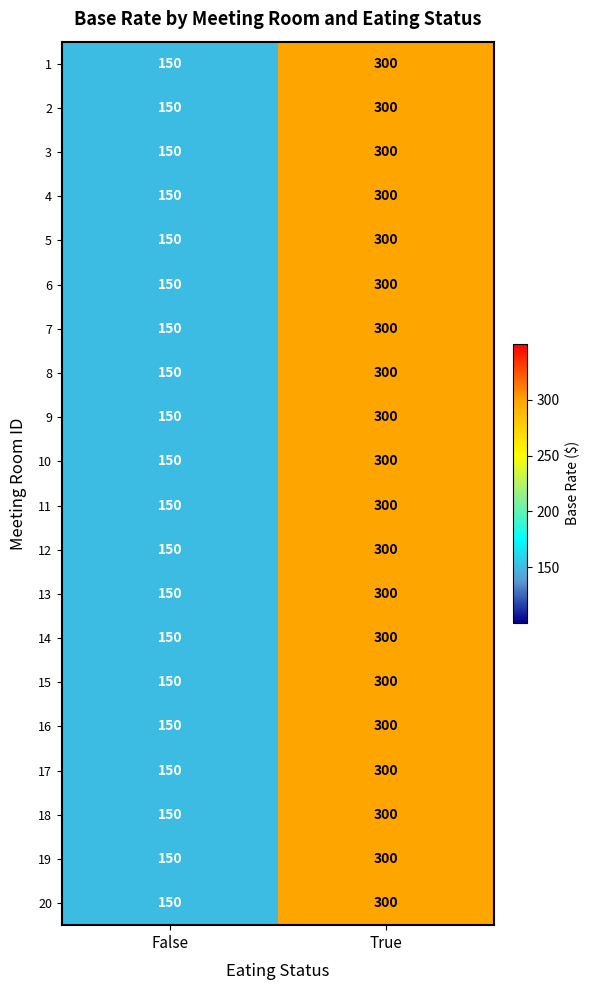

What is the smallest value displayed?

150